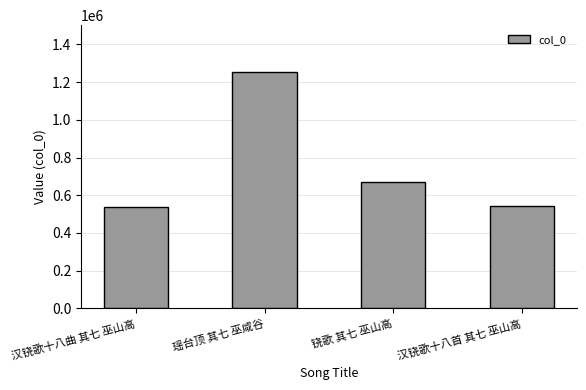

What is the difference between the maximum and minimum values?

715673